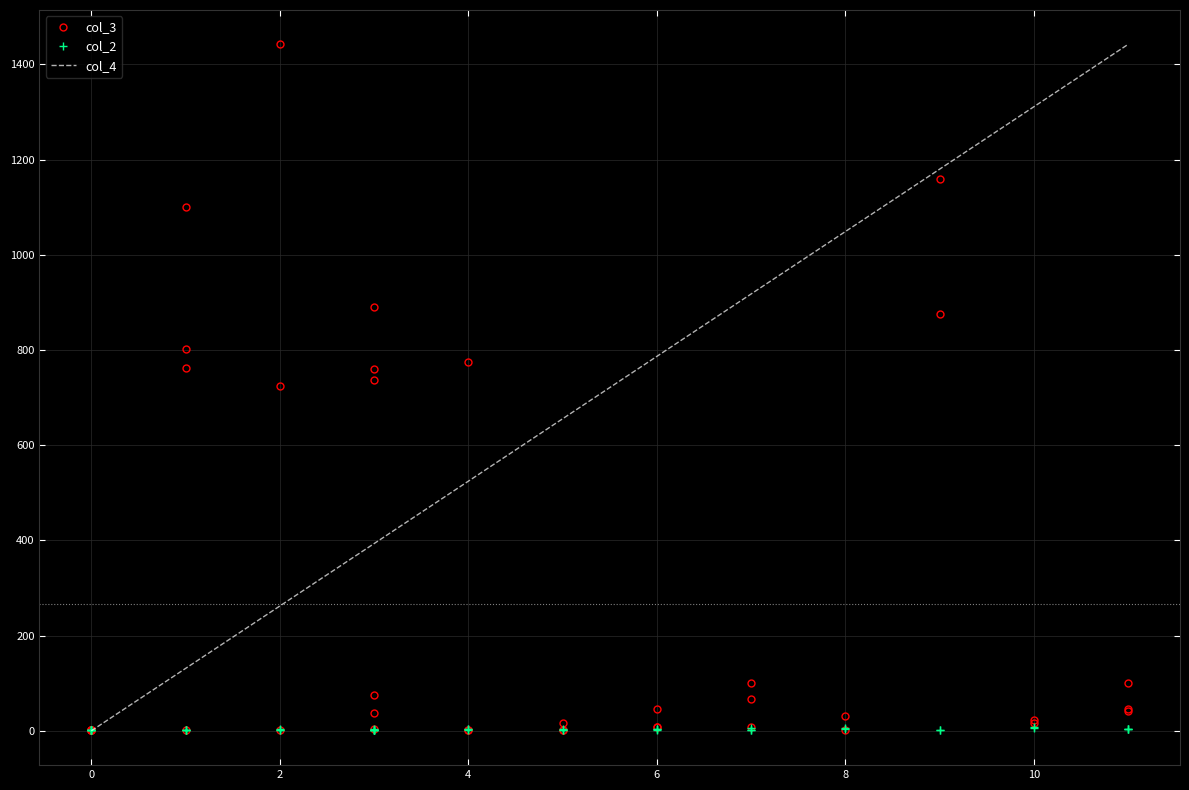

What is the highest value of the col_4 series?

1442.0